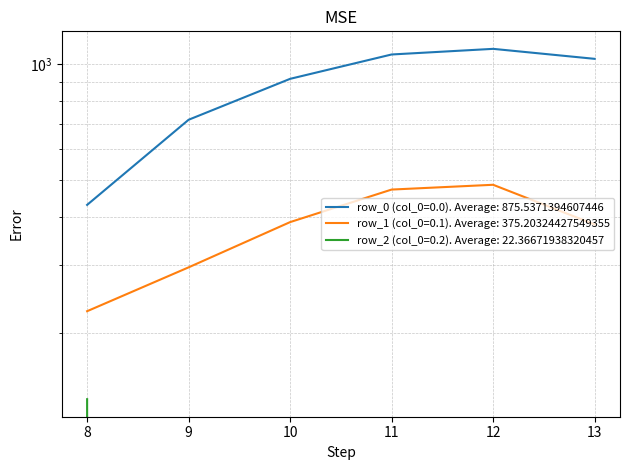

True or false: row_2 (col_0=0.2) has a value of 0.0 at 9.

True